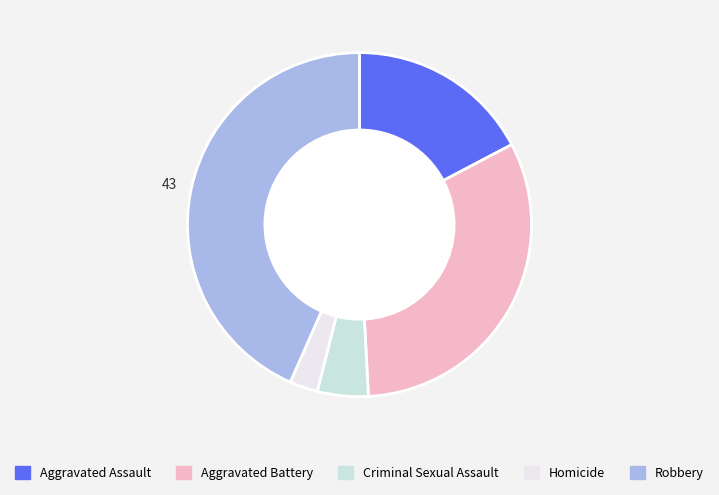

What is the ratio of the value at Aggravated Assault to the value at Criminal Sexual Assault?

3.6